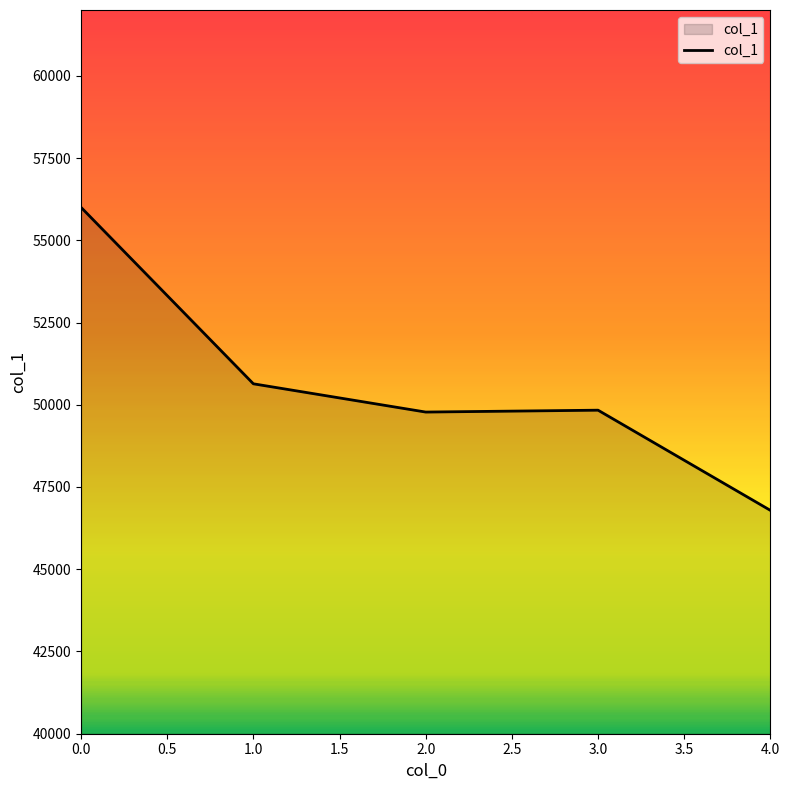

The value at 0.0 is 56001. True or false?

True